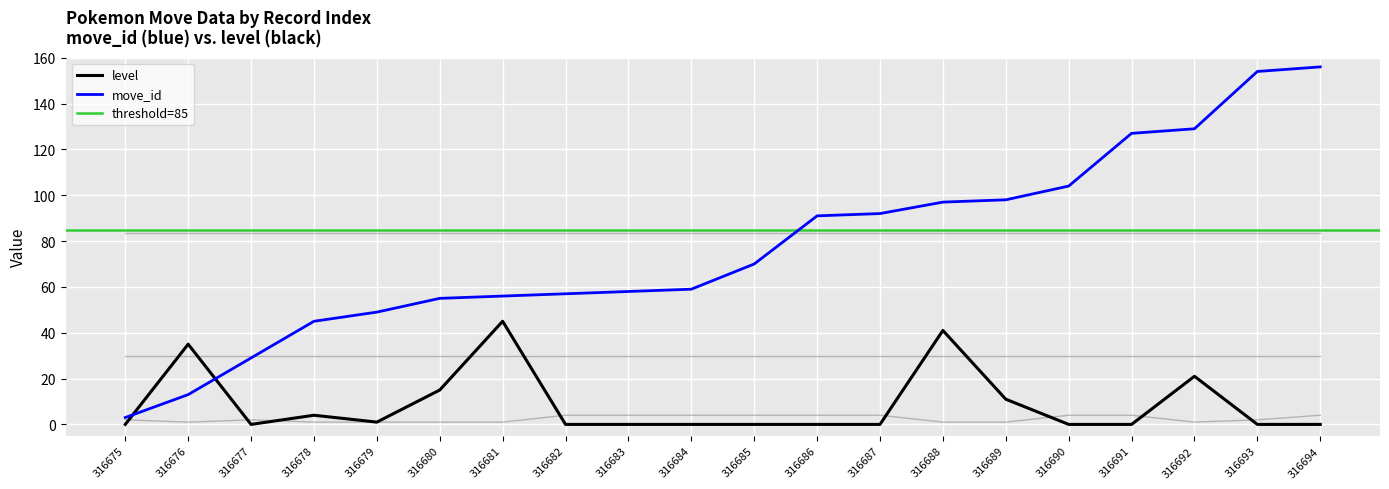

What is the sum of the level values at 316694 and 316680?

15